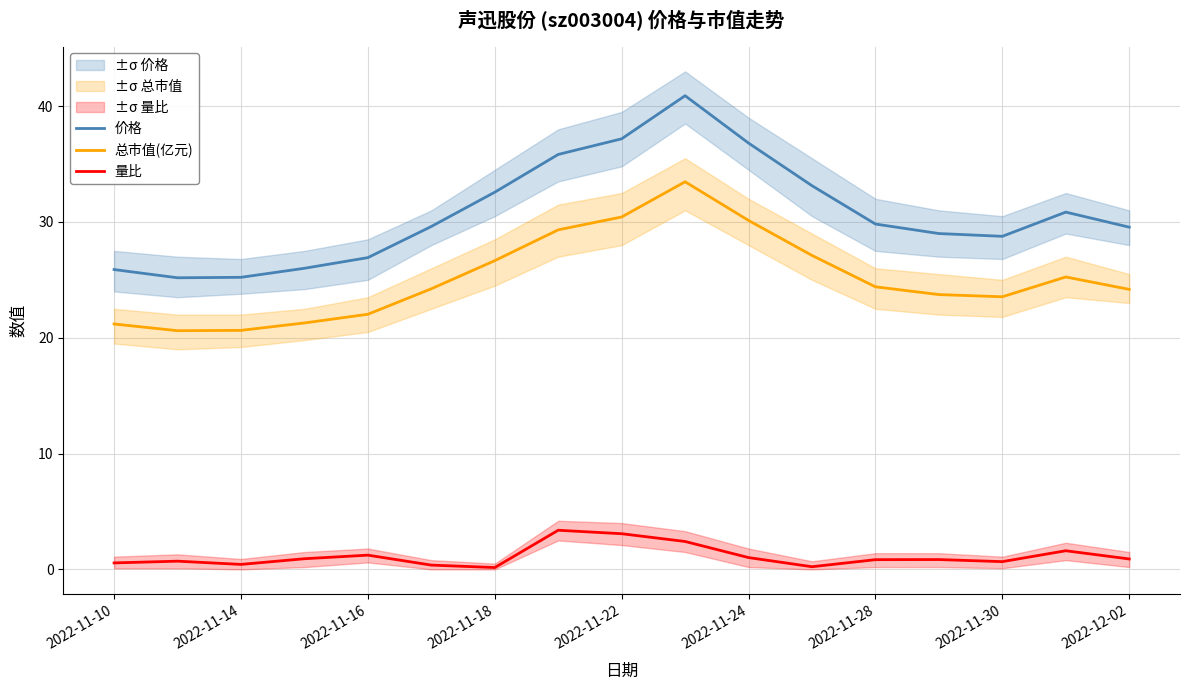

True or false: 总市值(亿元) and 量比 cross at least once.

False